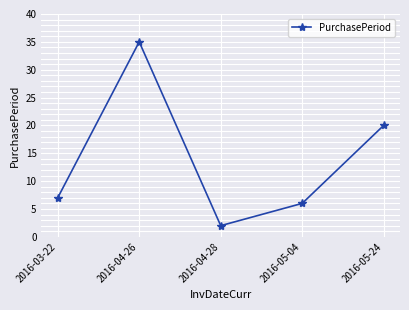

Does the chart have visible grid lines?

Yes